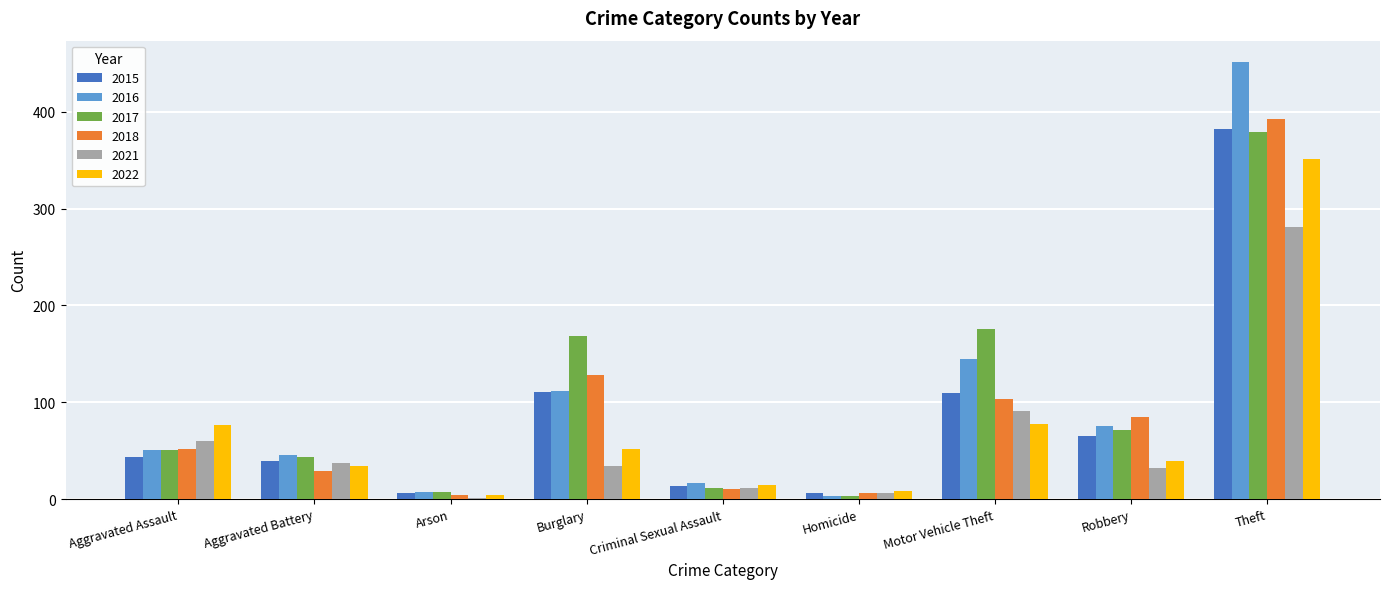

Count the number of categories in the chart.

9